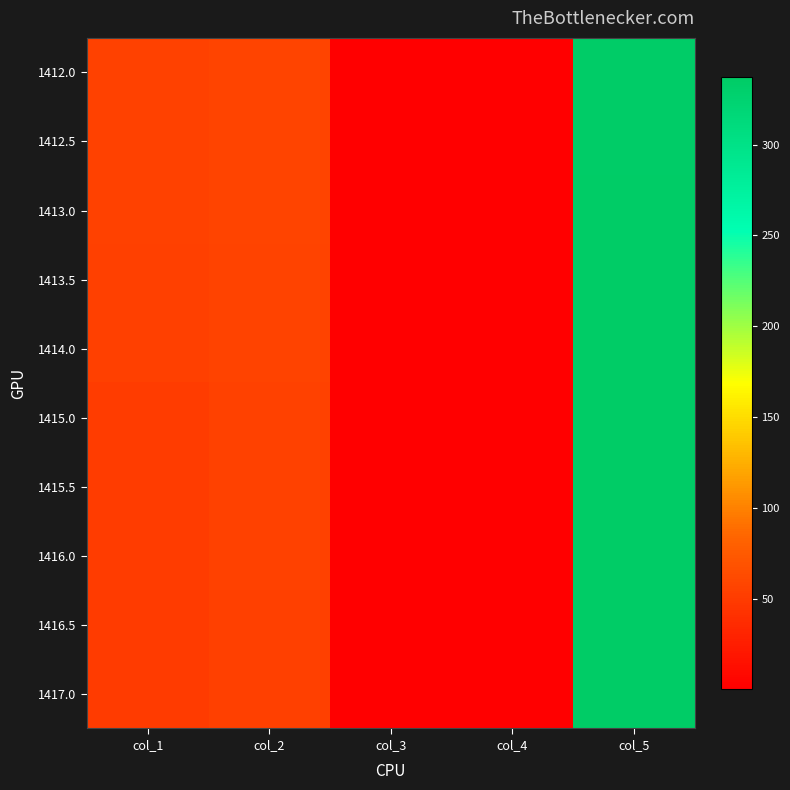

Reading left to right, transcribe all the data shown in this chart.

1412.0: col_1=55.0	col_2=57.0	col_3=0.5	col_4=1.0	col_5=335.0
1412.5: col_1=55.0	col_2=57.0	col_3=0.5	col_4=1.0	col_5=335.0
1413.0: col_1=55.0	col_2=57.0	col_3=0.5	col_4=1.0	col_5=336.0
1413.5: col_1=53.0	col_2=56.0	col_3=0.5	col_4=1.0	col_5=336.0
1414.0: col_1=53.0	col_2=56.0	col_3=0.2	col_4=1.0	col_5=336.0
1415.0: col_1=51.0	col_2=55.0	col_3=0.5	col_4=1.0	col_5=336.0
1415.5: col_1=51.0	col_2=55.0	col_3=0.5	col_4=1.0	col_5=336.0
1416.0: col_1=51.0	col_2=55.0	col_3=0.5	col_4=1.0	col_5=337.0
1416.5: col_1=50.0	col_2=54.0	col_3=0.5	col_4=1.0	col_5=337.0
1417.0: col_1=50.0	col_2=54.0	col_3=0.2	col_4=1.0	col_5=337.0